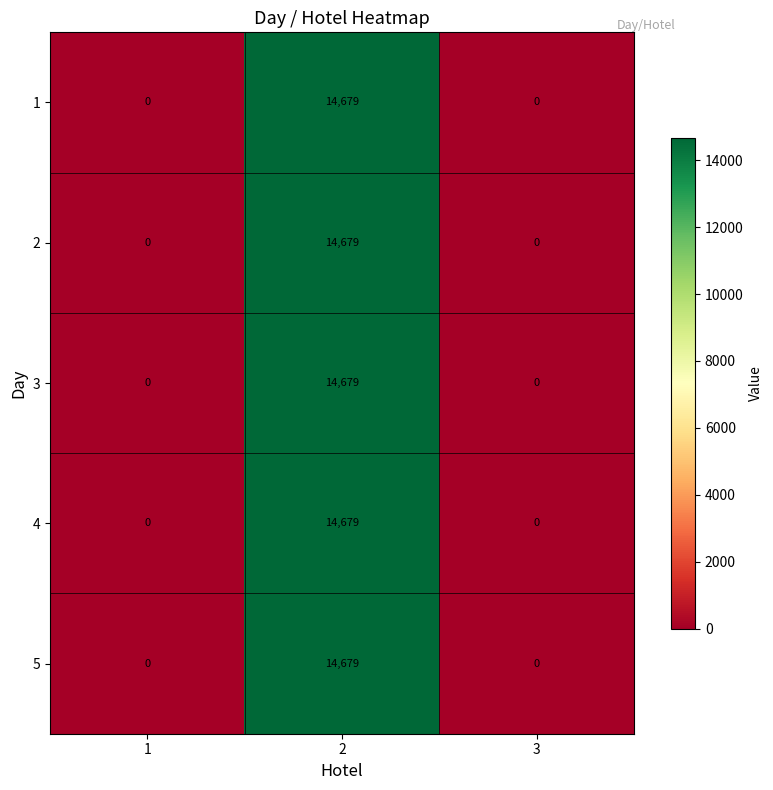

What is the average value of the 2 series?

4893